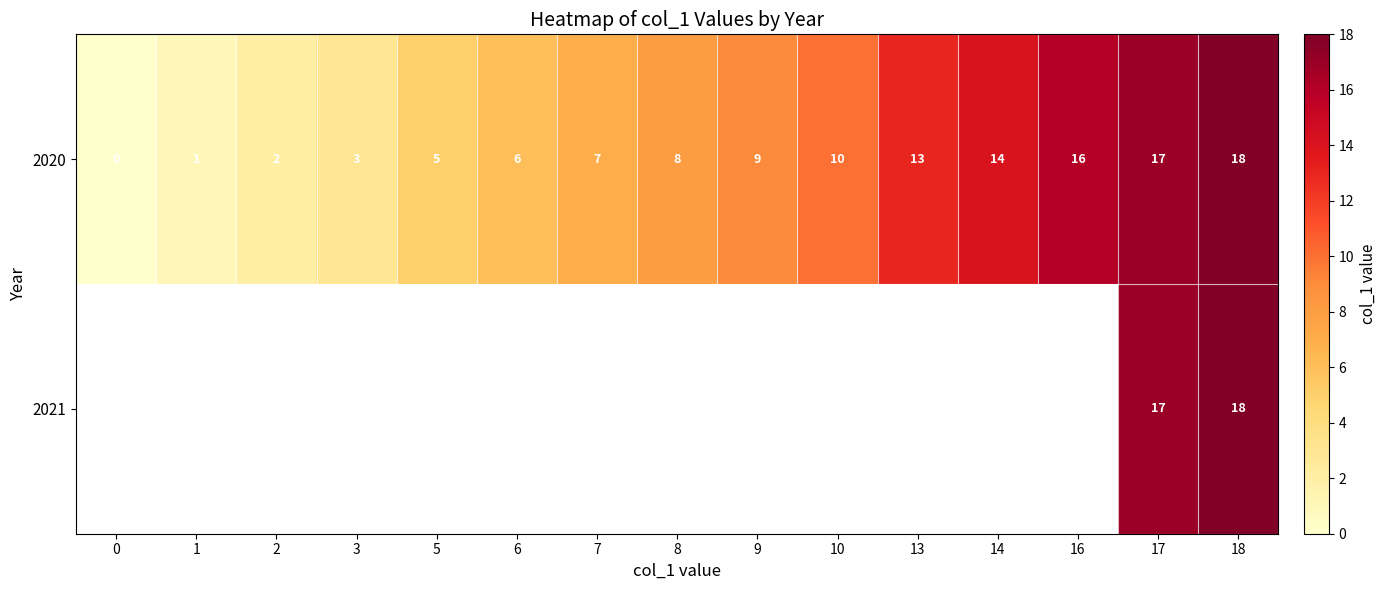

At which label is 2020 closest to 9?

9